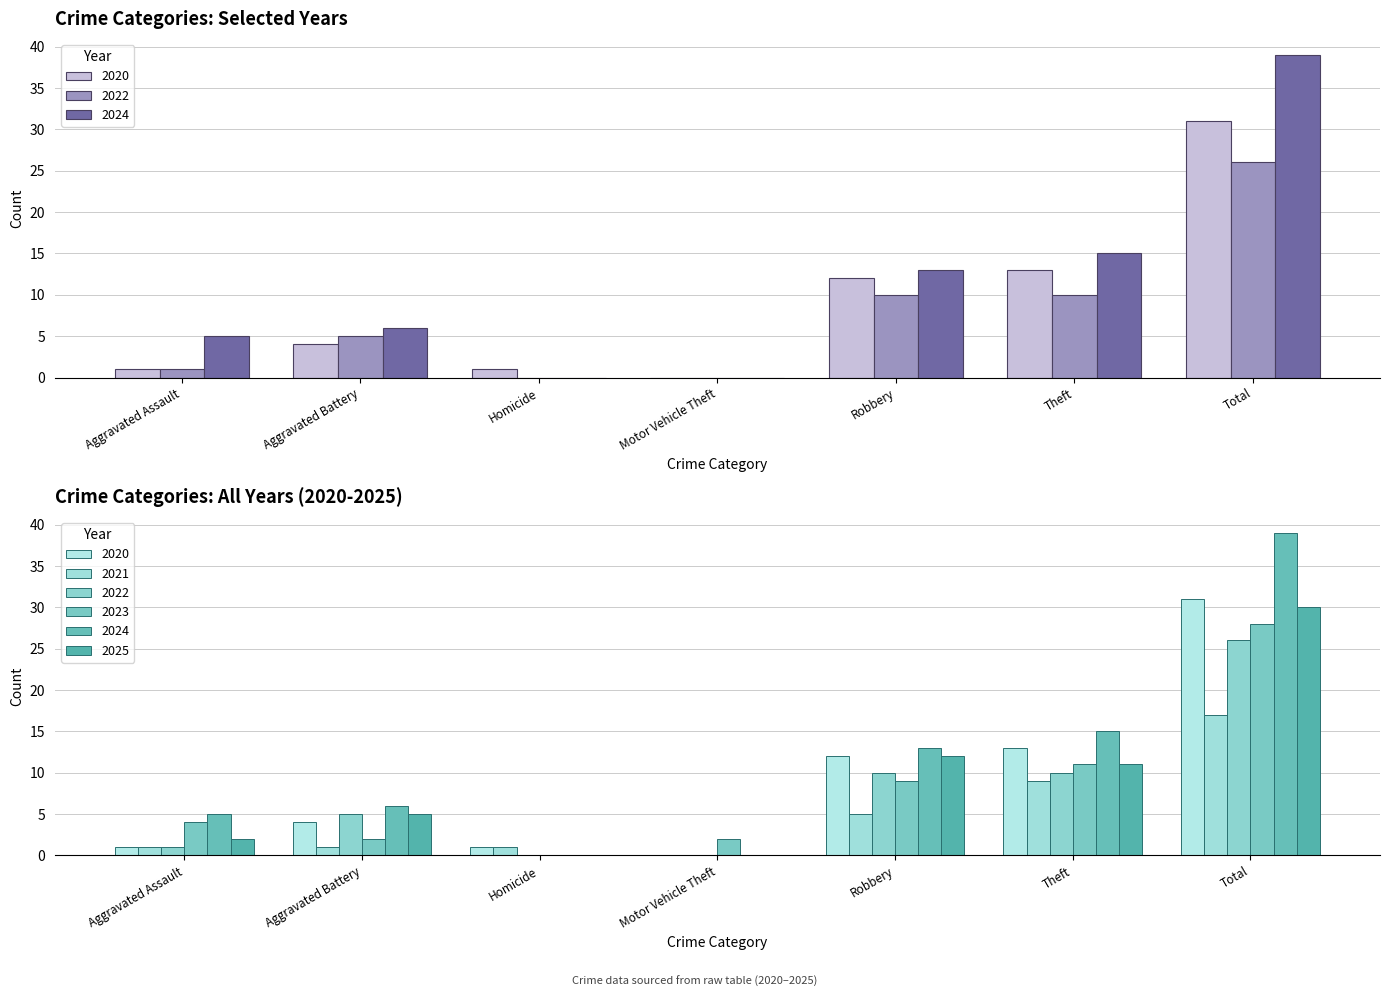

Which series changed the most between Aggravated Battery and Theft?

2020